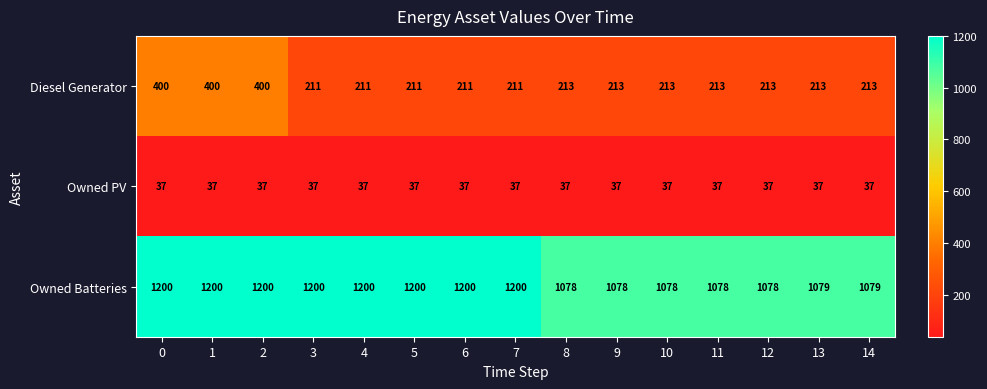

Count the number of data series in this chart.

3